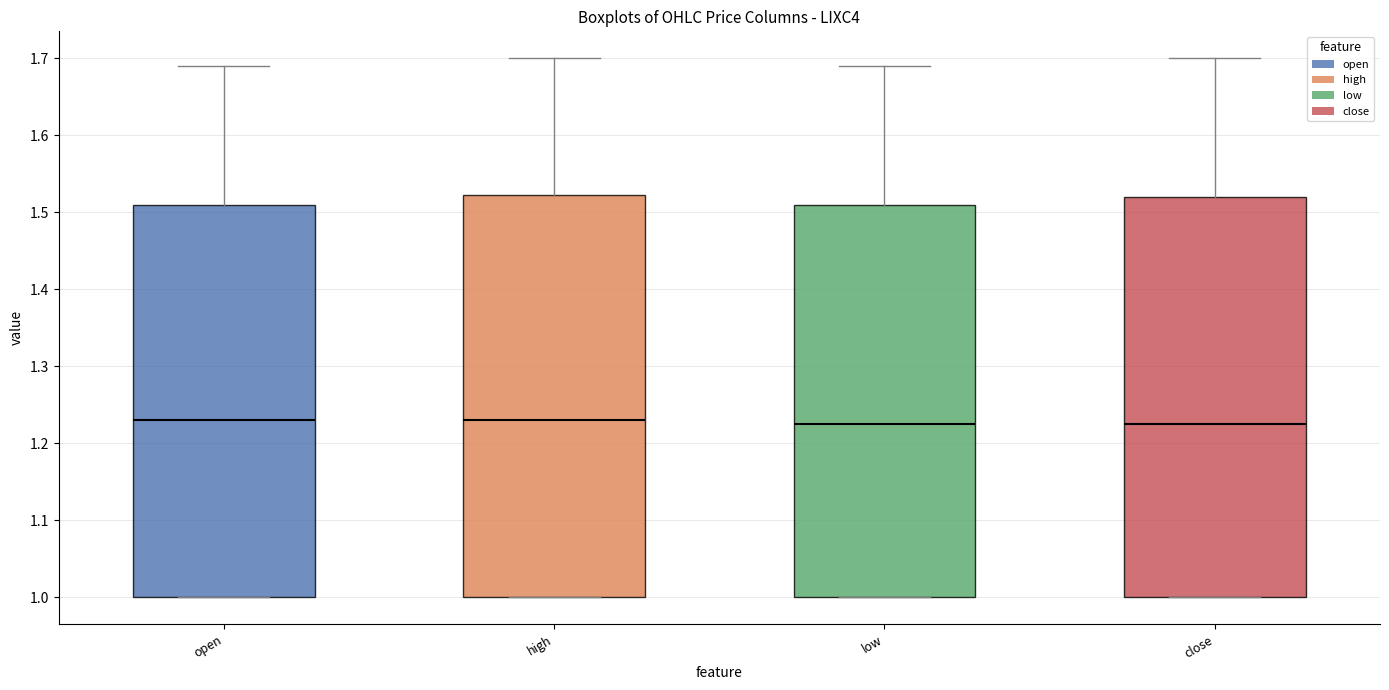

Where does the upper whisker of the box for high end on the y-axis? The values are not printed on the chart, so give them approximately, as read against the axis.

1.70